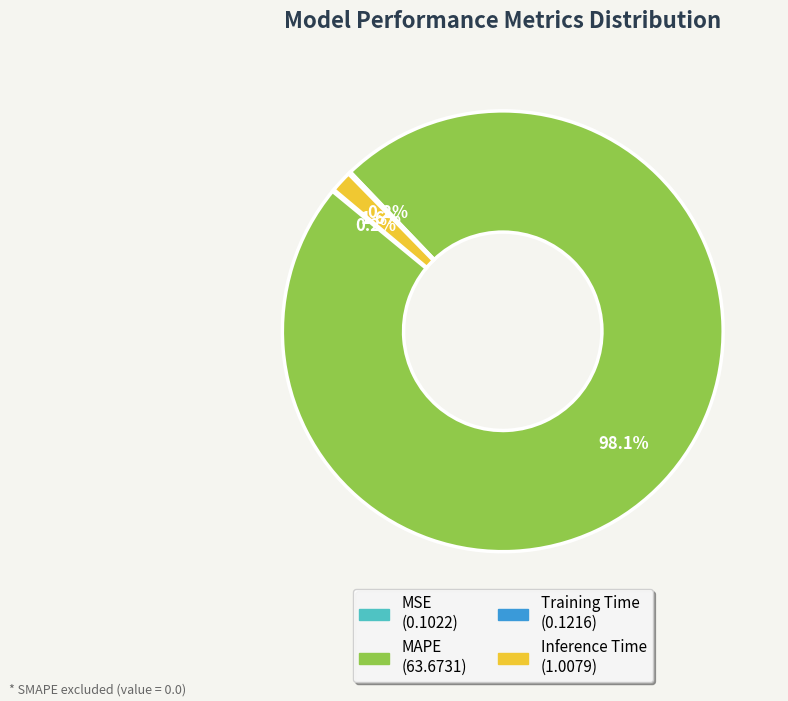

Which category accounts for the majority?

MAPE